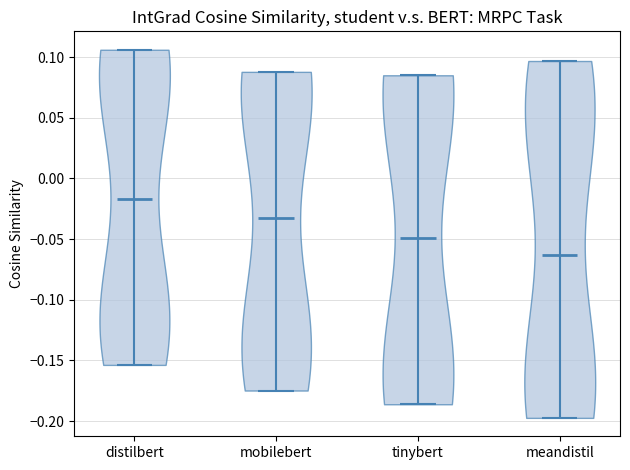

Reading left to right, read every violin against the y-axis: where its median line is, and the lowest and highest points it reaches. The values are not printed on the chart, so give them approximately, as read against the axis.

distilbert: median line -0.015, lowest point -0.155, highest point 0.105
mobilebert: median line -0.030, lowest point -0.175, highest point 0.090
tinybert: median line -0.050, lowest point -0.185, highest point 0.085
meandistil: median line -0.065, lowest point -0.195, highest point 0.095